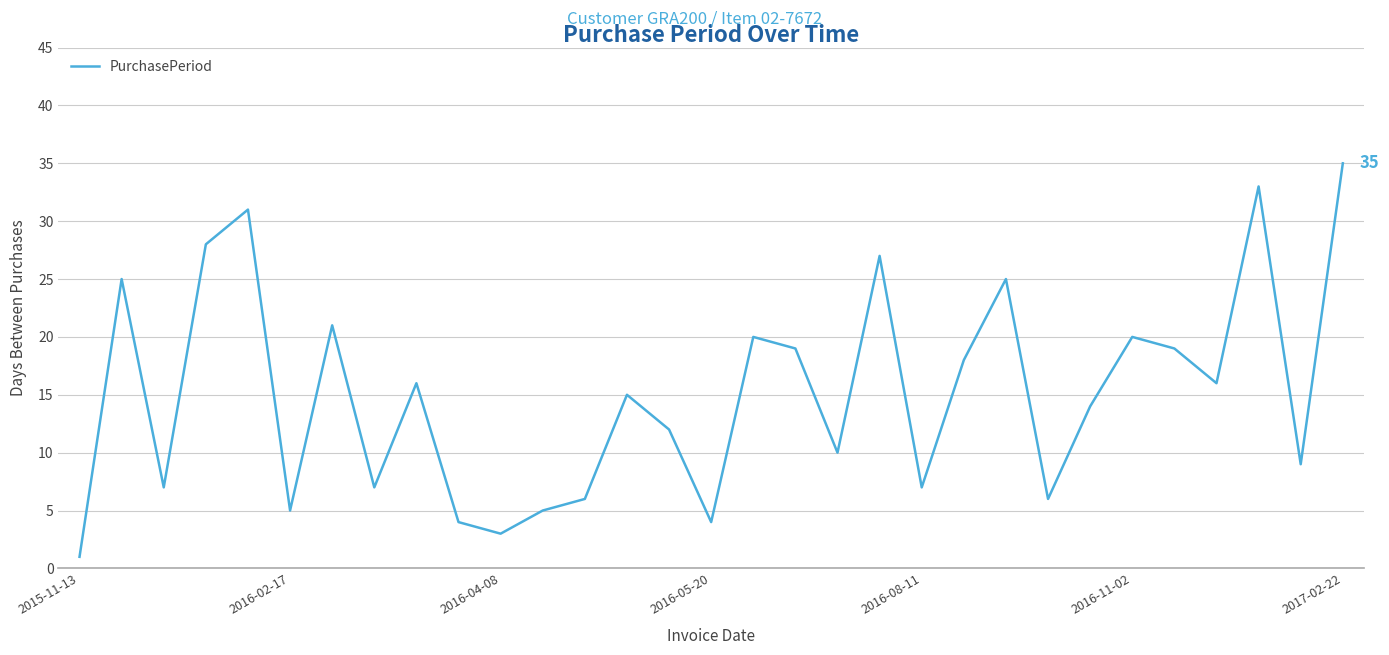

What is the difference between the maximum and minimum values?

34